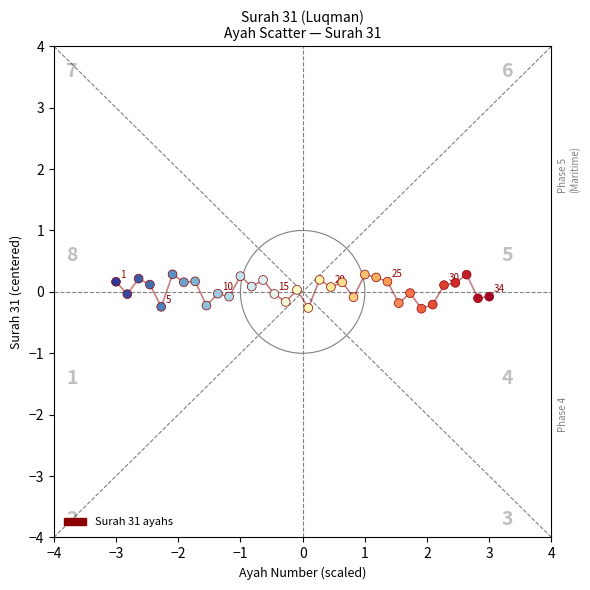

What is the range of Y values (max minus min)?

0.6